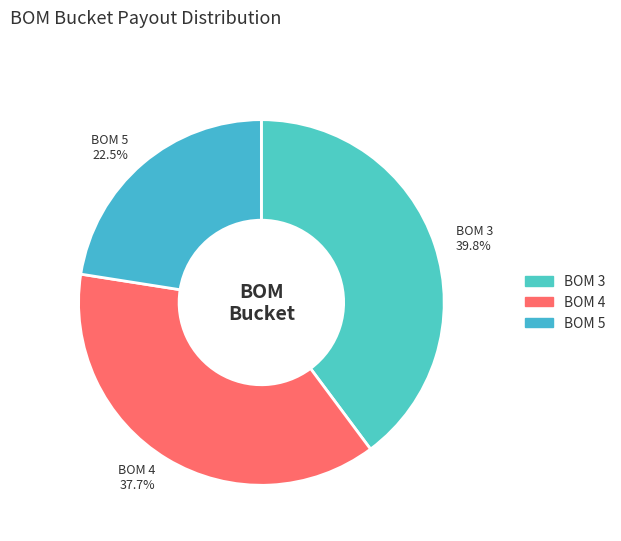

Count the number of slices in the pie.

3